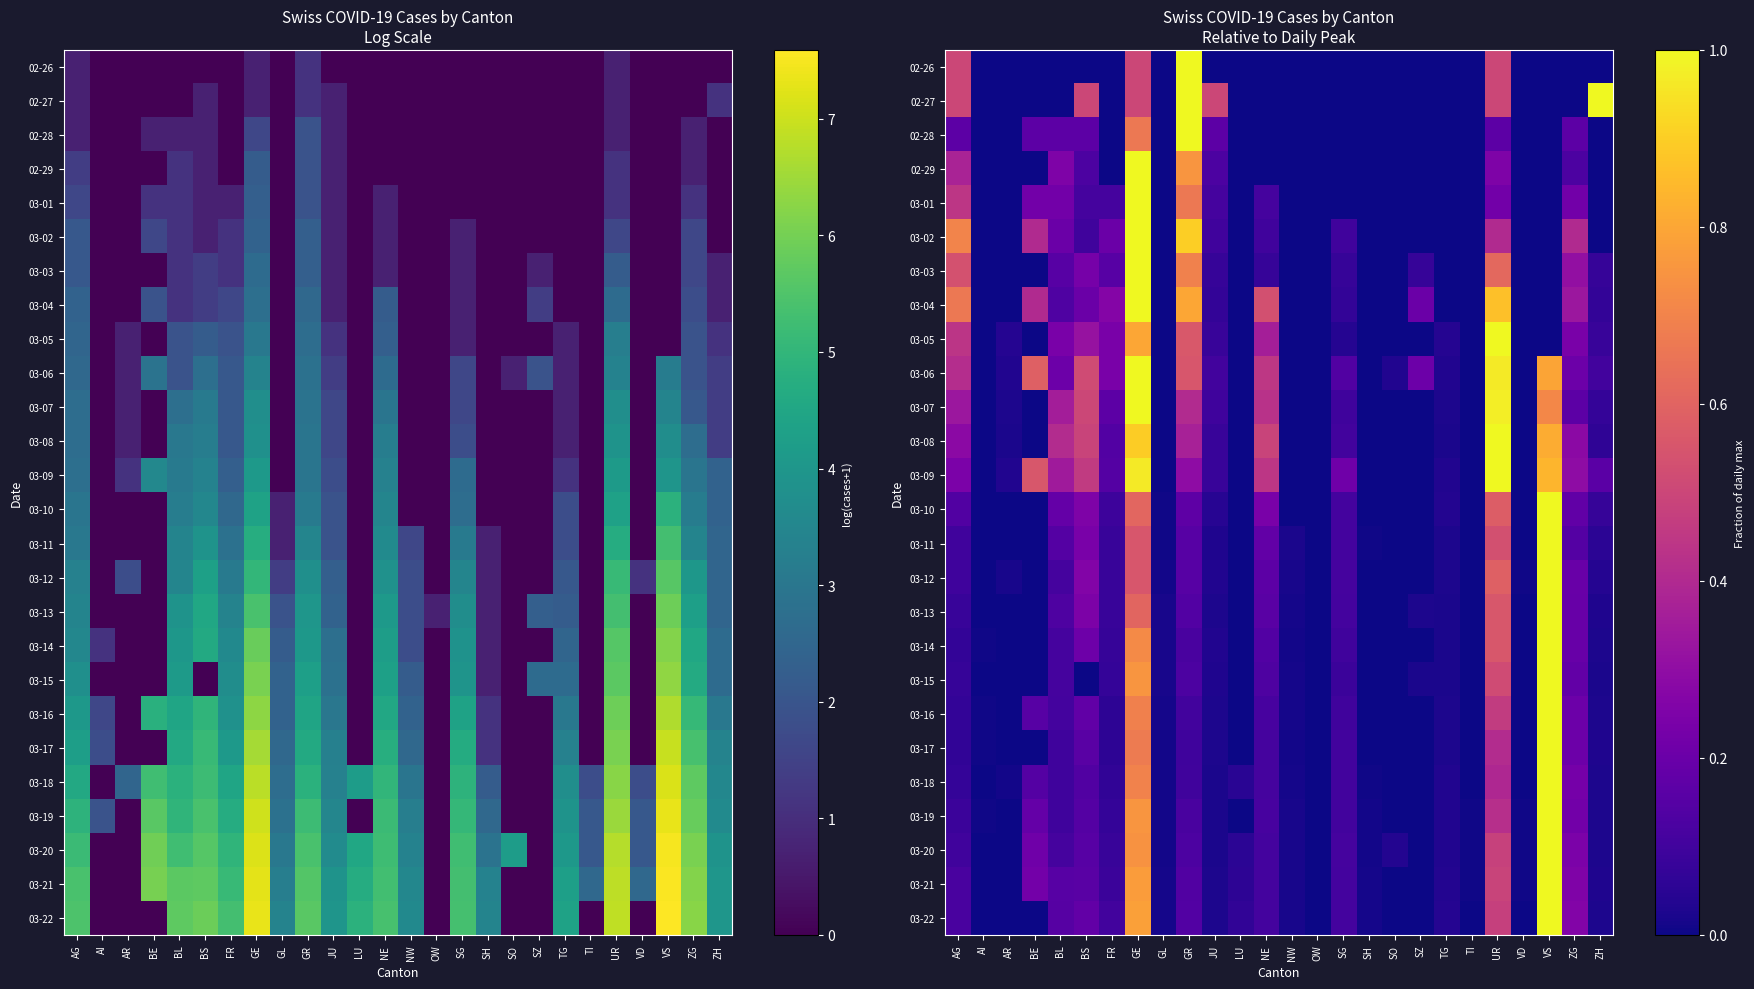

True or false: 03-22 has a value of 0.4 at GE.

False